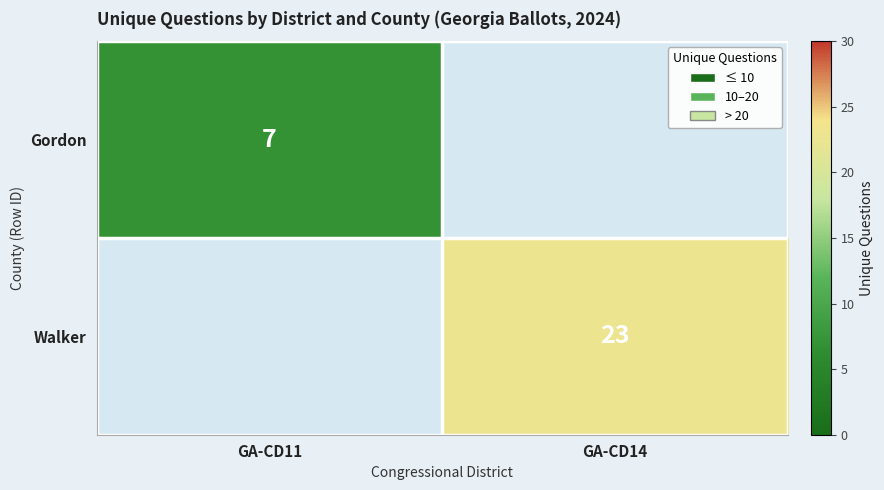

Count the number of data series in this chart.

2